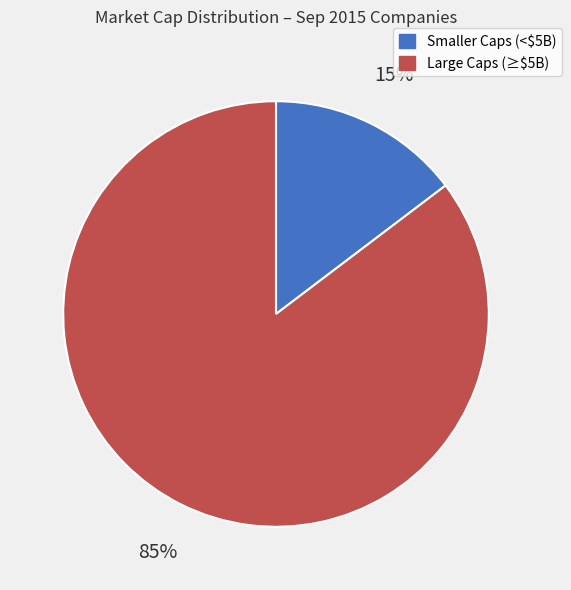

To the nearest percent, what is the average slice percentage?

50%